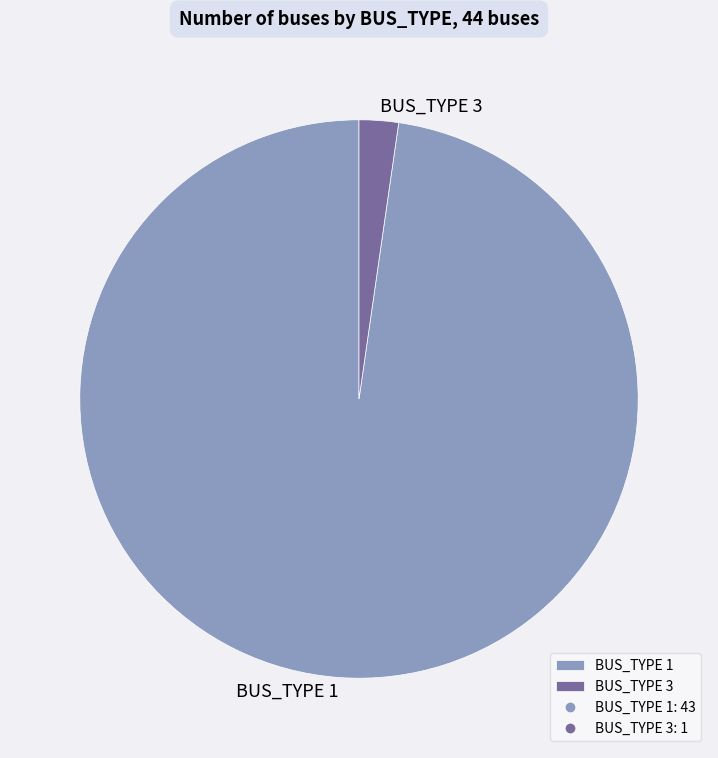

Which slice represents more than half of the pie?

BUS_TYPE 1